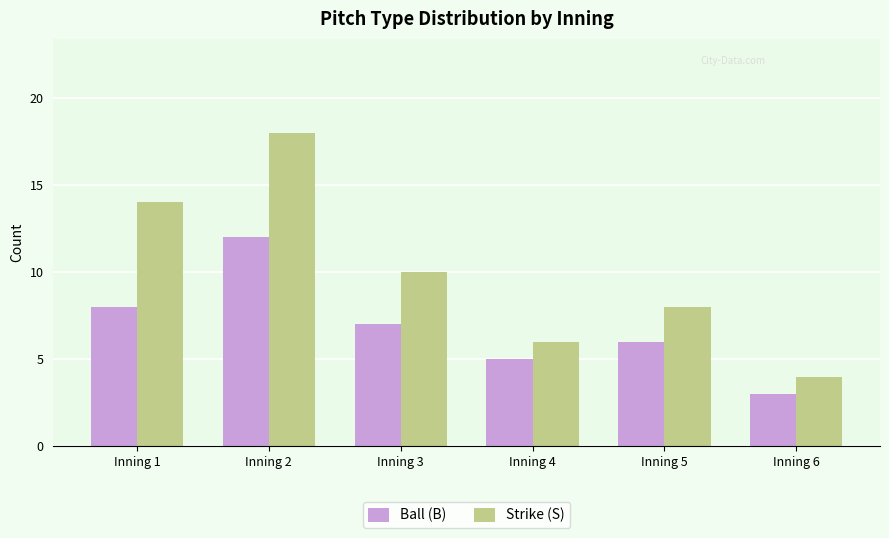

The Strike (S) series shows 4 at Inning 3. True or false?

False